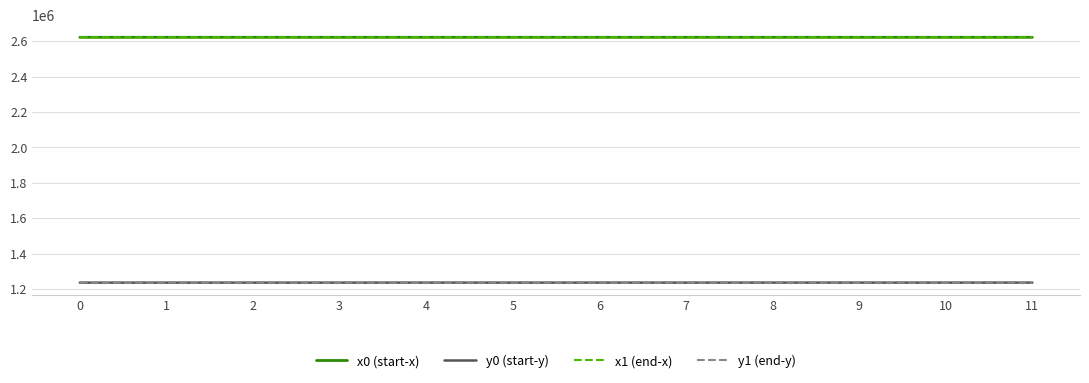

True or false: y0 (start-y) and x1 (end-x) cross at least once.

False